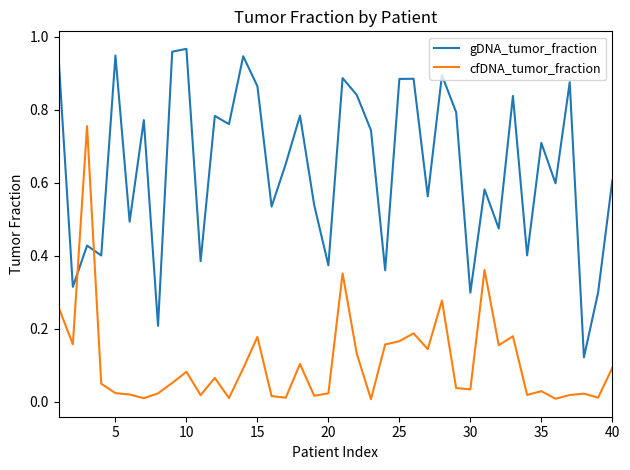

How many times do gDNA_tumor_fraction and cfDNA_tumor_fraction cross each other?

2